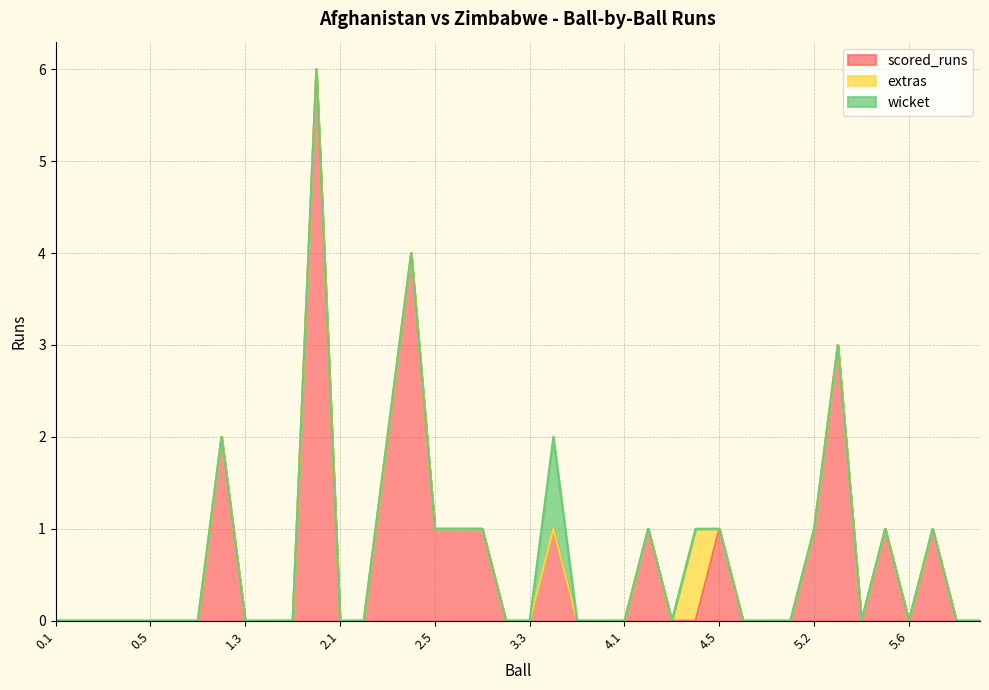

Is it true that wicket equals 0 at 2.2?

False